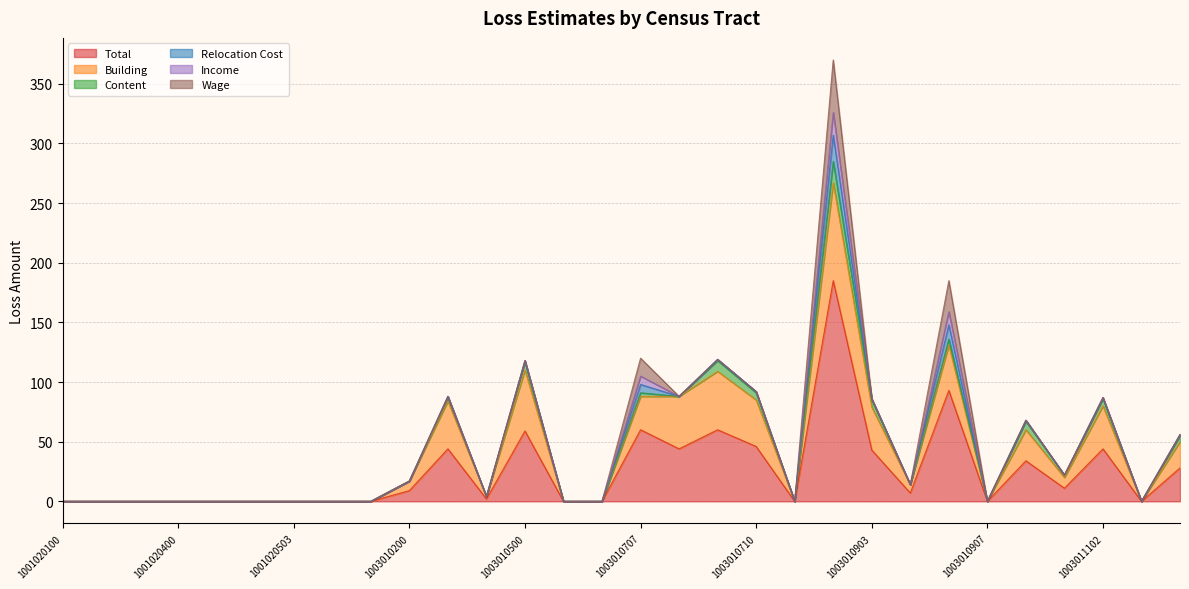

True or false: Income and Relocation Cost intersect in this chart.

False